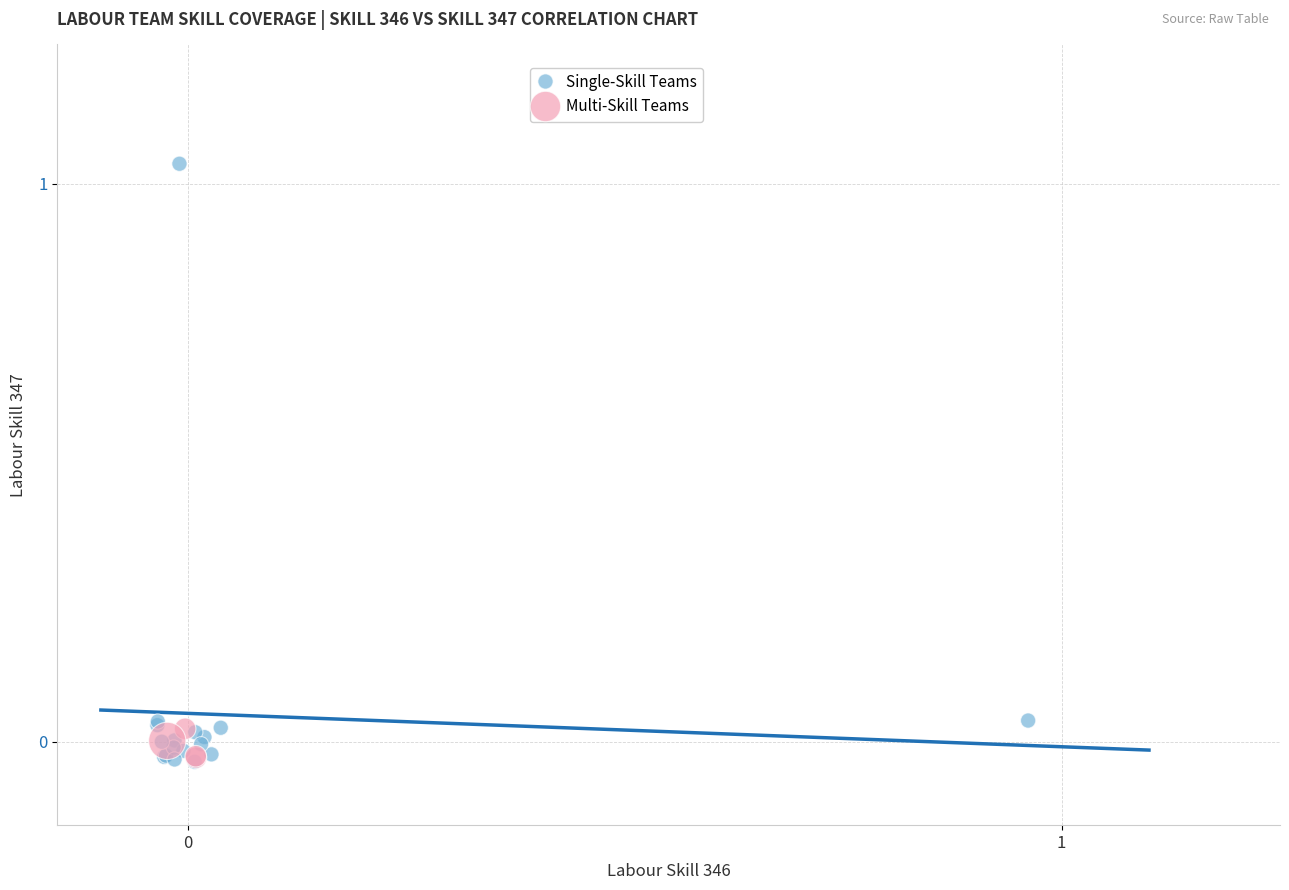

What are all the series names shown in the legend?

Single-Skill Teams, Multi-Skill Teams